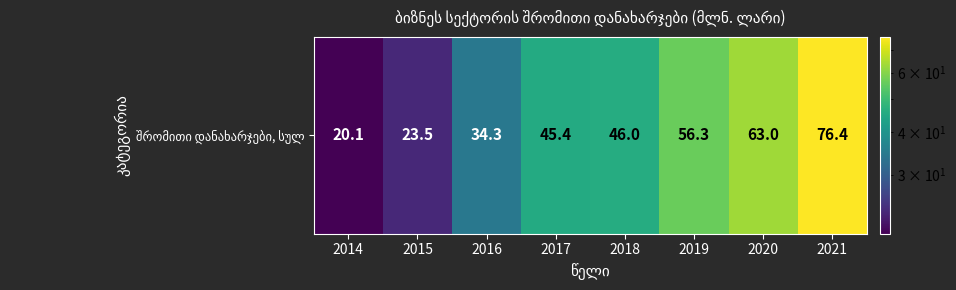

What is the ratio of the value at 2015 to the value at 2018?

0.5